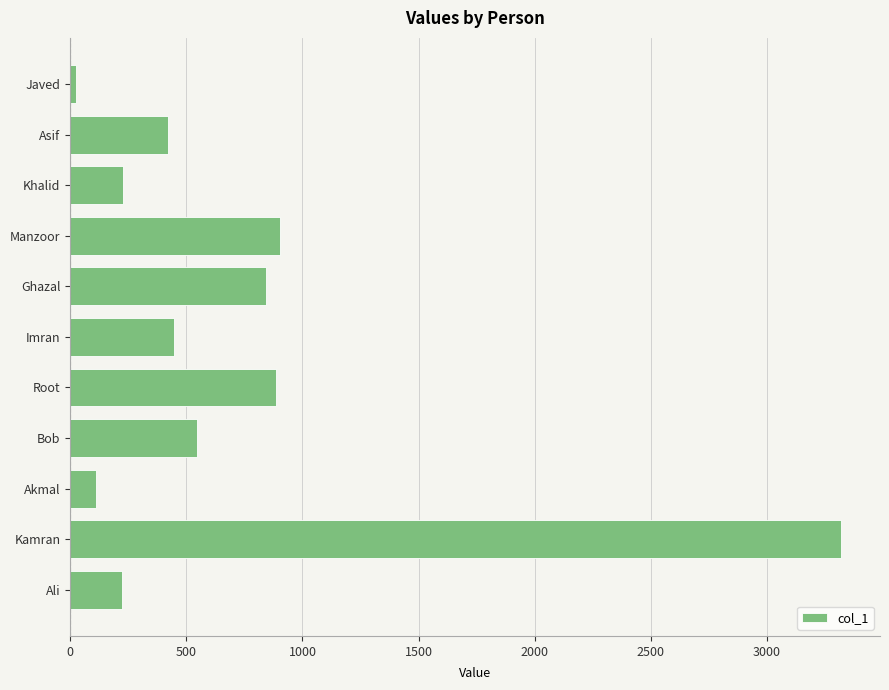

What is the greatest value displayed?

3321